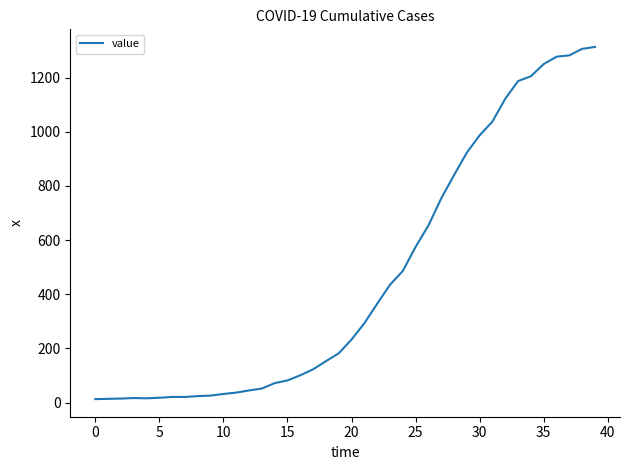

What is the difference between the maximum and minimum values?

1300